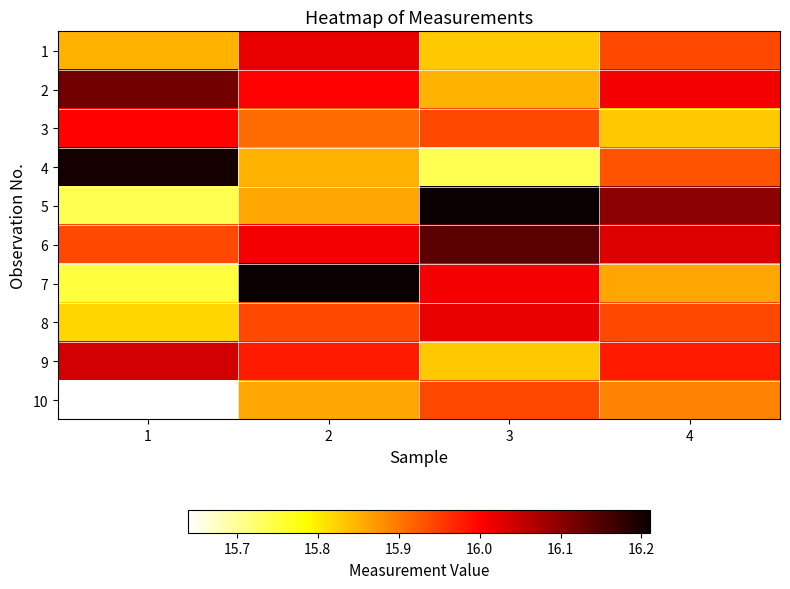

Reading left to right, extract all data points from this chart.

1: 1=15.8	2=16.0	3=15.8	4=15.9
2: 1=16.1	2=16.0	3=15.8	4=16.0
3: 1=16.0	2=15.9	3=15.9	4=15.8
4: 1=16.2	2=15.8	3=15.7	4=15.9
5: 1=15.7	2=15.9	3=16.2	4=16.1
6: 1=15.9	2=16.0	3=16.1	4=16.0
7: 1=15.8	2=16.2	3=16.0	4=15.9
8: 1=15.8	2=15.9	3=16.0	4=15.9
9: 1=16.0	2=16.0	3=15.8	4=16.0
10: 1=15.6	2=15.9	3=15.9	4=15.9